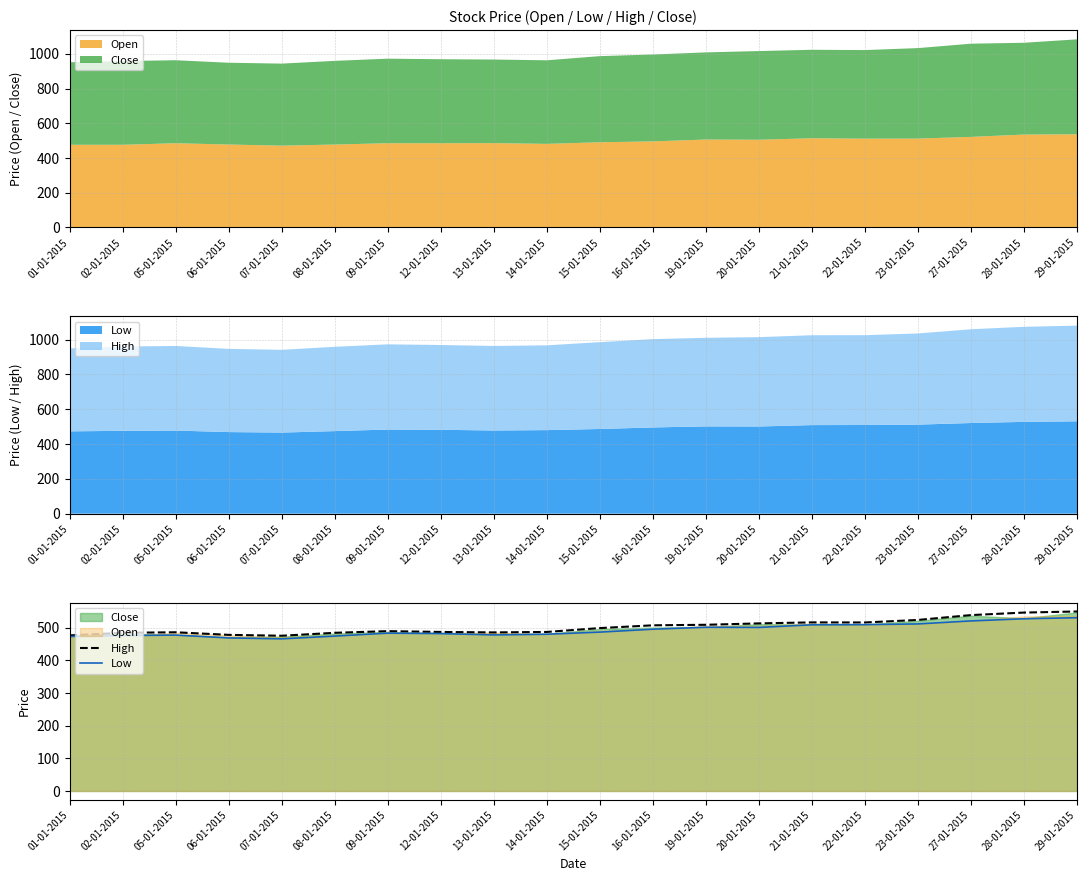

At 02-01-2015, list the series in order from largest to smallest.

High, Low